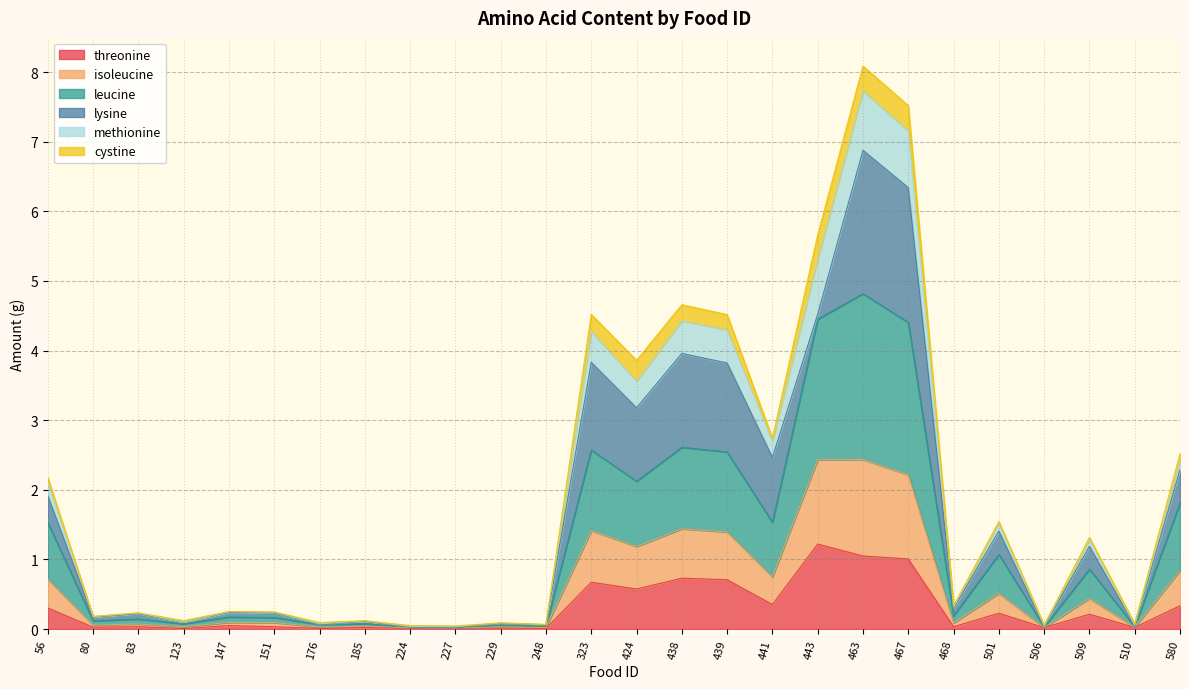

What is the highest value of the threonine series?

1.2